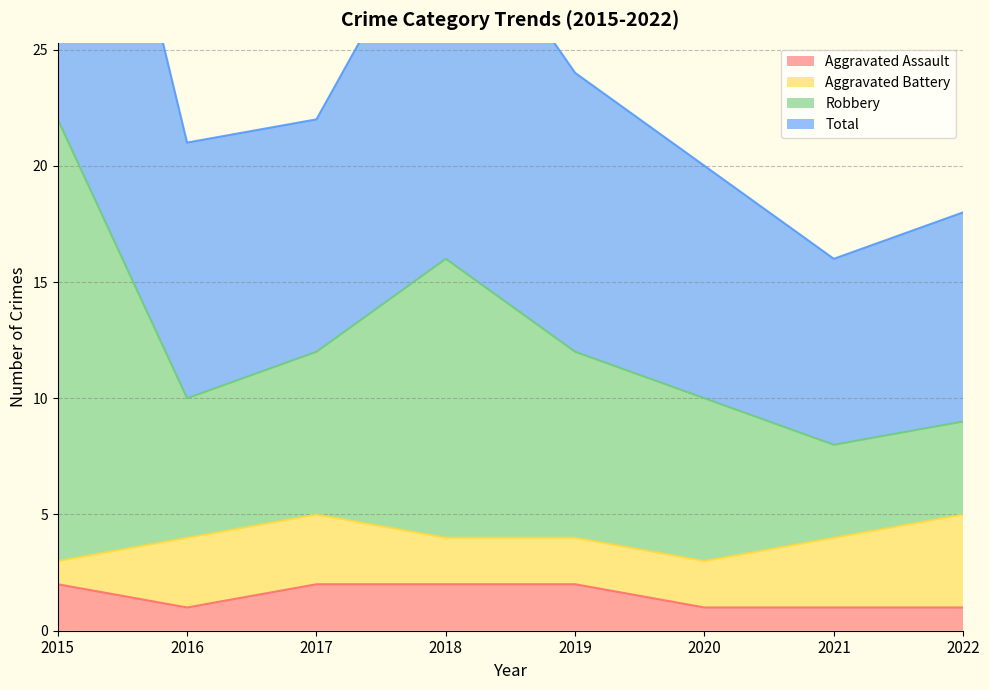

What is the difference between the highest and lowest values at 2016?

20